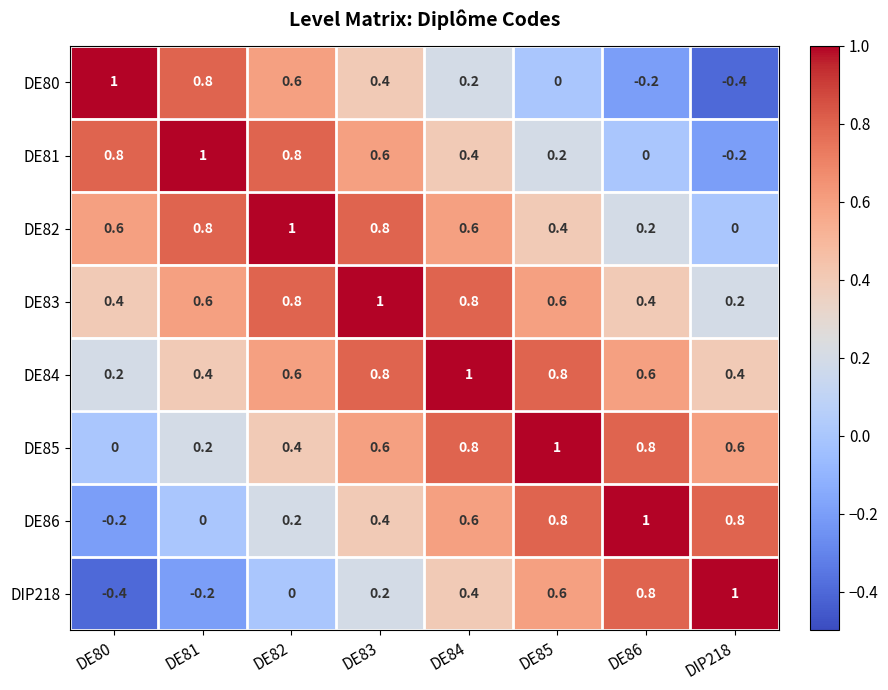

At which label does DE80 reach its peak?

DE80